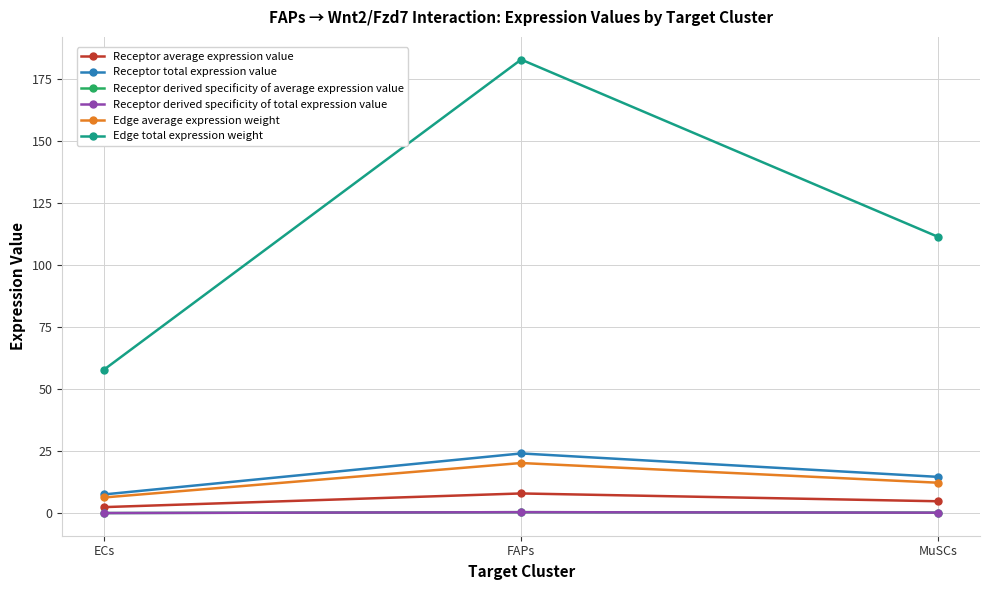

Reading right to left, extract all data points from this chart.

Receptor average expression value: MuSCs=4.9	FAPs=8.1	ECs=2.6
Receptor total expression value: MuSCs=14.7	FAPs=24.2	ECs=7.7
Receptor derived specificity of average expression value: MuSCs=0.3	FAPs=0.5	ECs=0.2
Receptor derived specificity of total expression value: MuSCs=0.3	FAPs=0.5	ECs=0.2
Edge average expression weight: MuSCs=12.4	FAPs=20.3	ECs=6.4
Edge total expression weight: MuSCs=111.4	FAPs=182.8	ECs=57.9